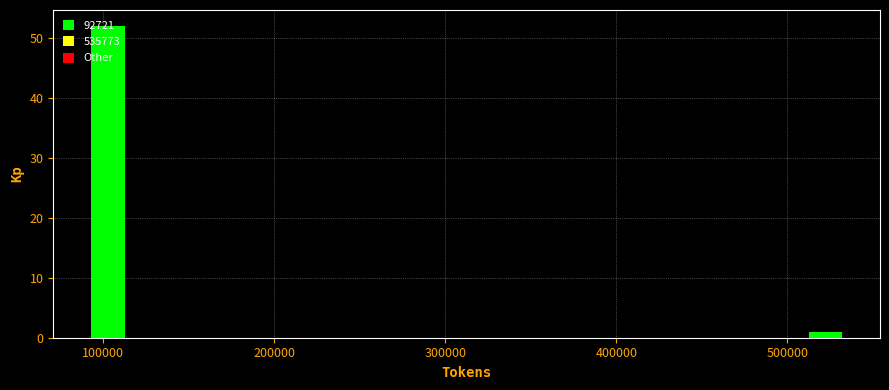

Read against the x-axis, roughly where is the centre of the tallest bar?

100000